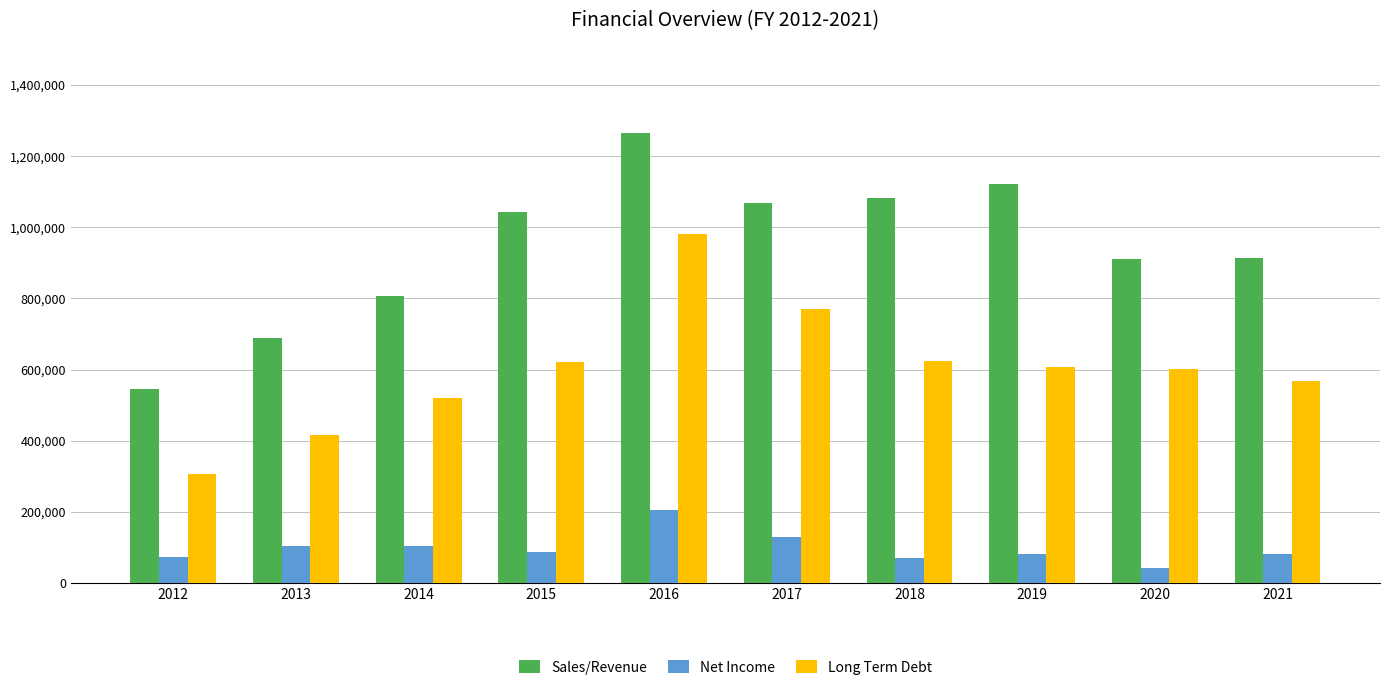

What is the difference between the second highest and second lowest values in the Sales/Revenue series?

433437.2